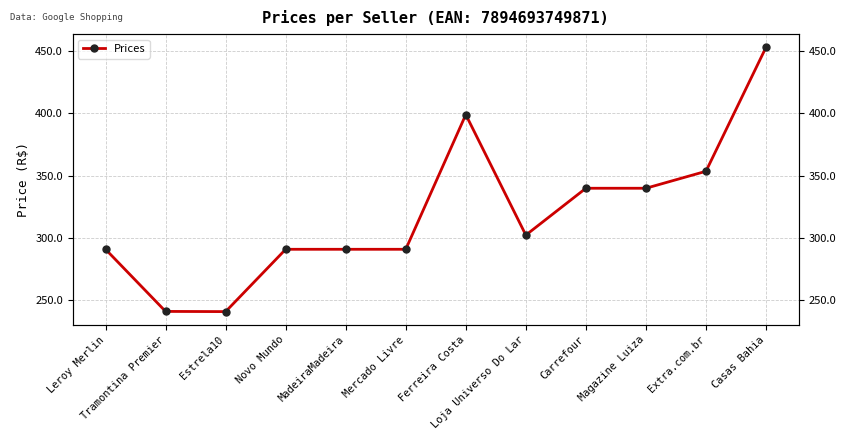

Is this an area chart (filled region under the line)?

No